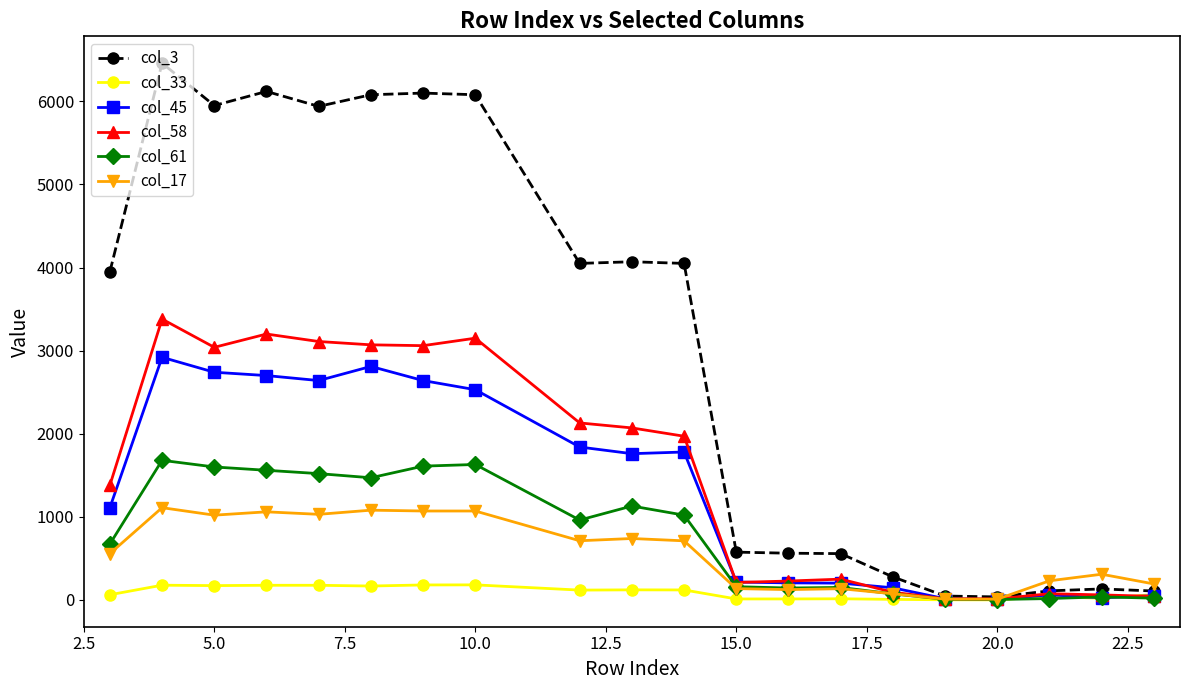

What is the value of the col_3 point at the 11th from the left?

4050.0